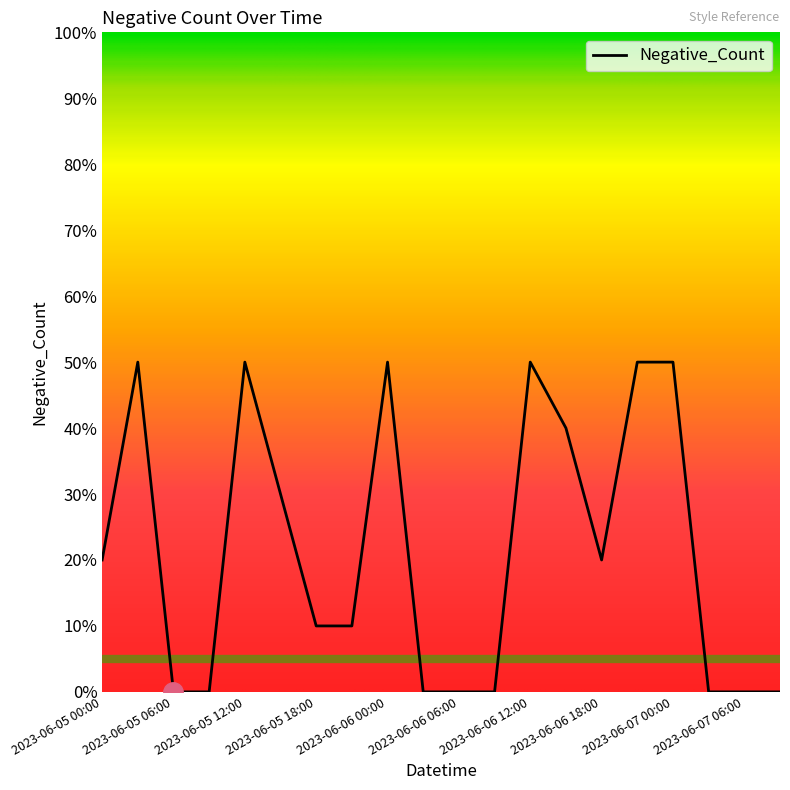

List the labels in order of value, largest first.

2023-06-05 03:00, 2023-06-05 12:00, 2023-06-06 00:00, 2023-06-06 12:00, 2023-06-06 21:00, 2023-06-07 00:00, 2023-06-06 15:00, 2023-06-05 15:00, 2023-06-05 00:00, 2023-06-06 18:00, 2023-06-05 18:00, 2023-06-05 21:00, 2023-06-05 06:00, 2023-06-05 09:00, 2023-06-06 03:00, 2023-06-06 06:00, 2023-06-06 09:00, 2023-06-07 03:00, 2023-06-07 06:00, 2023-06-07 09:00